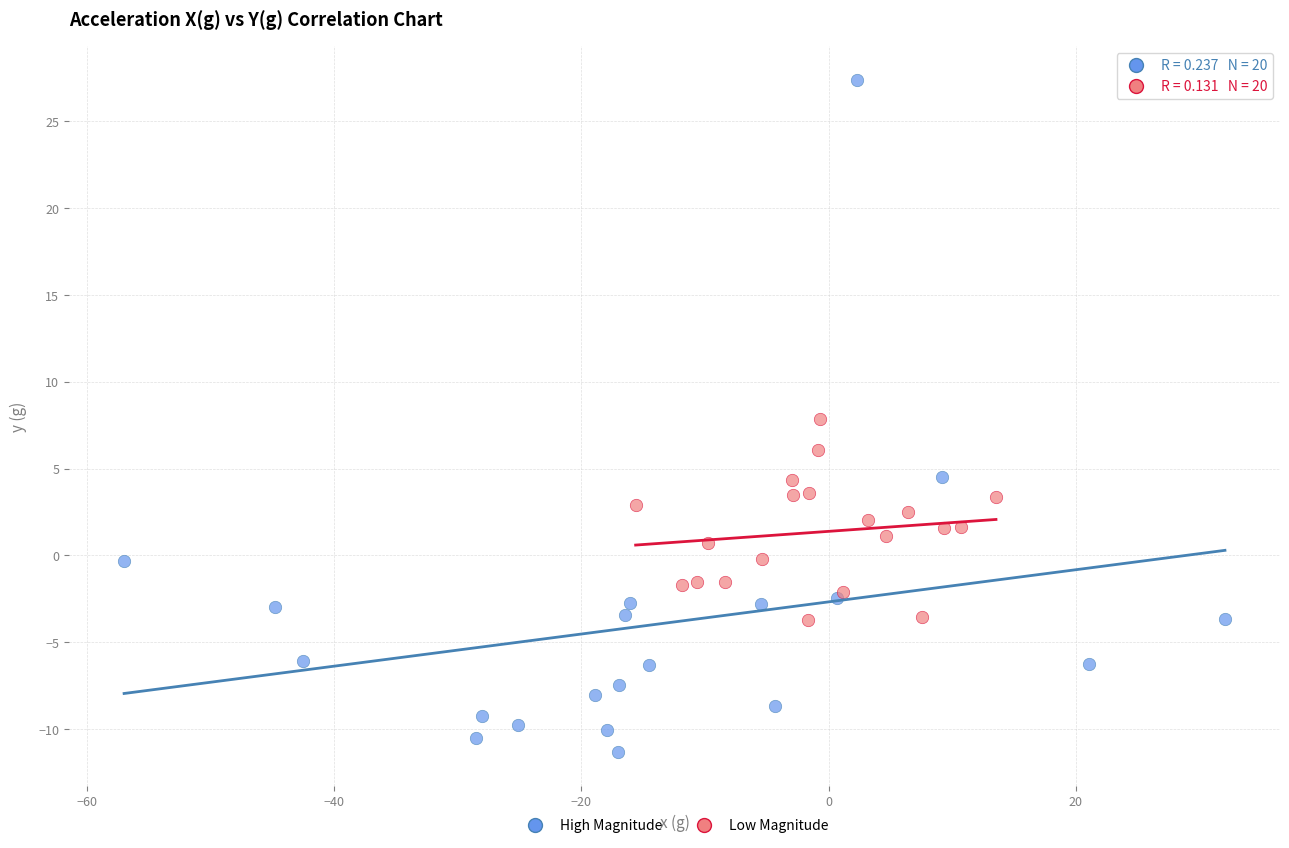

Which series reaches the maximum Y coordinate?

High Magnitude